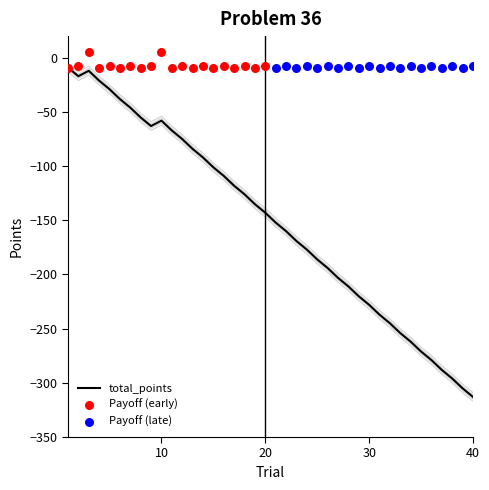

At which category is the sum across all series the highest?

3